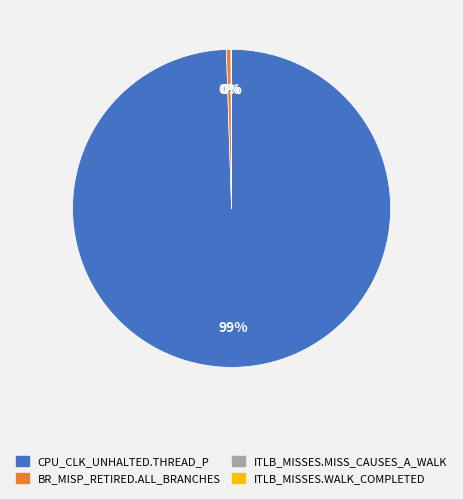

Is the sum of BR_MISP_RETIRED.ALL_BRANCHES and CPU_CLK_UNHALTED.THREAD_P greater than half?

Yes